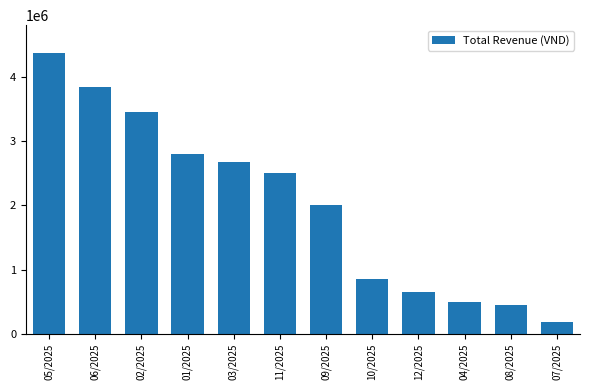

What is the difference between the values at 01/2025 and 10/2025?

1950000